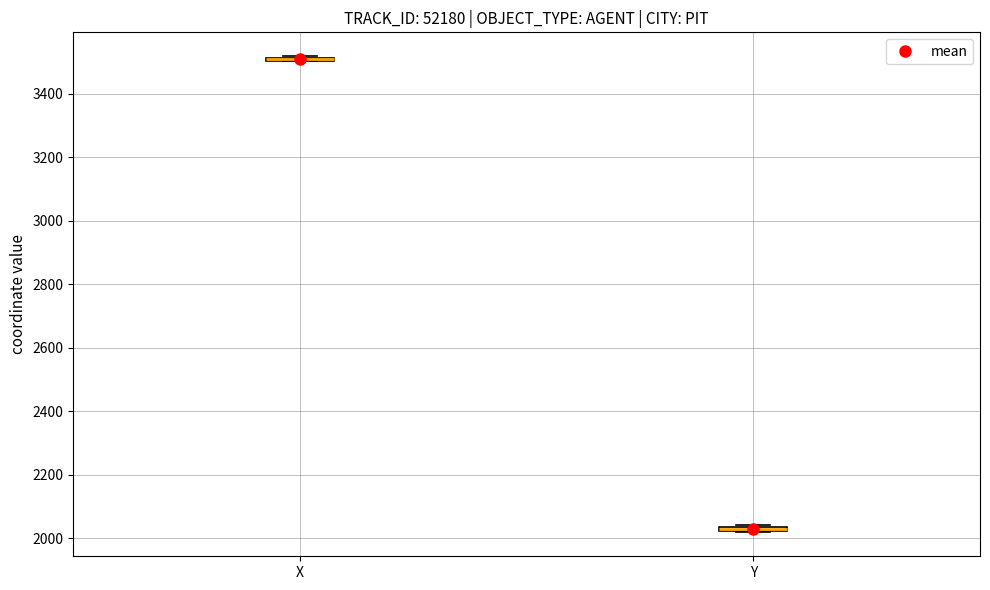

Where is the lower edge of the box for Y on the y-axis? The values are not printed on the chart, so give them approximately, as read against the axis.

2020